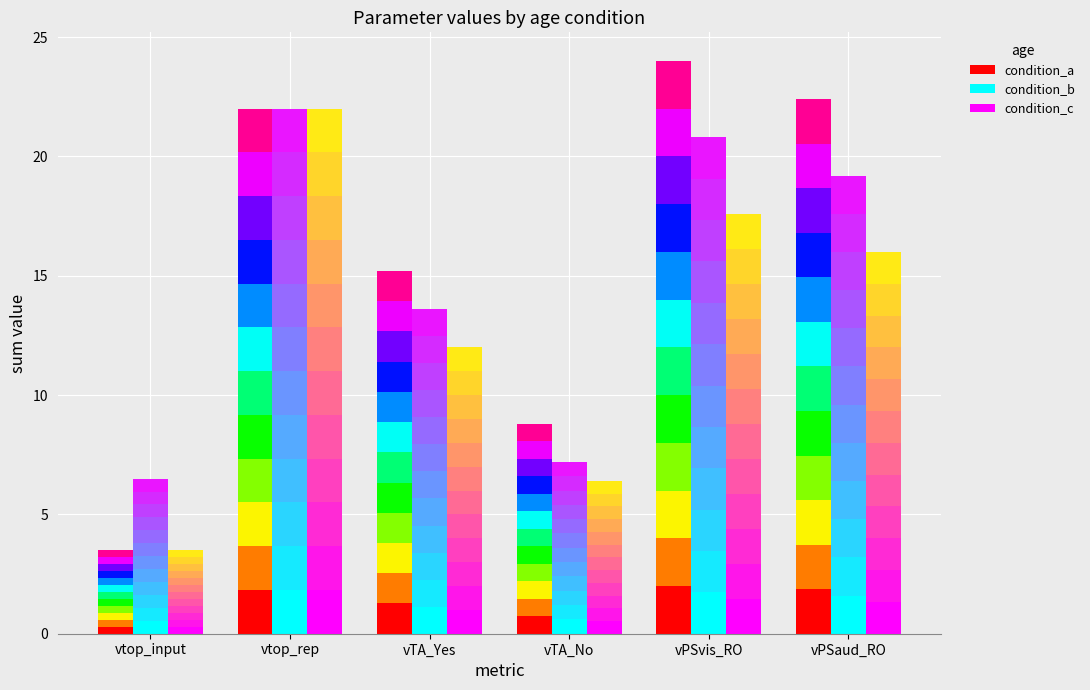

Rank the series at vPSaud_RO from highest to lowest value.

condition_a, condition_b, condition_c